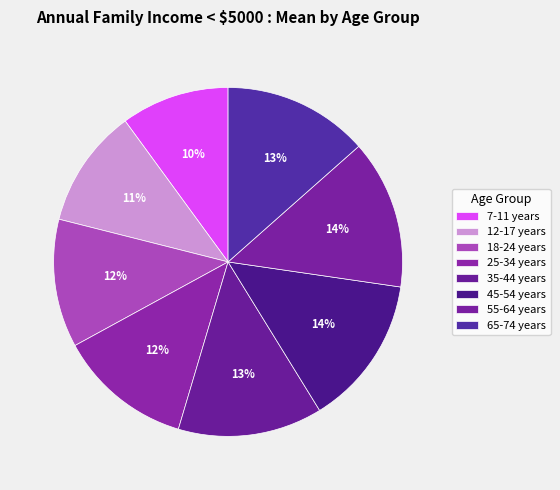

What is the change in value from 18-24 years to 65-74 years?

+10.1